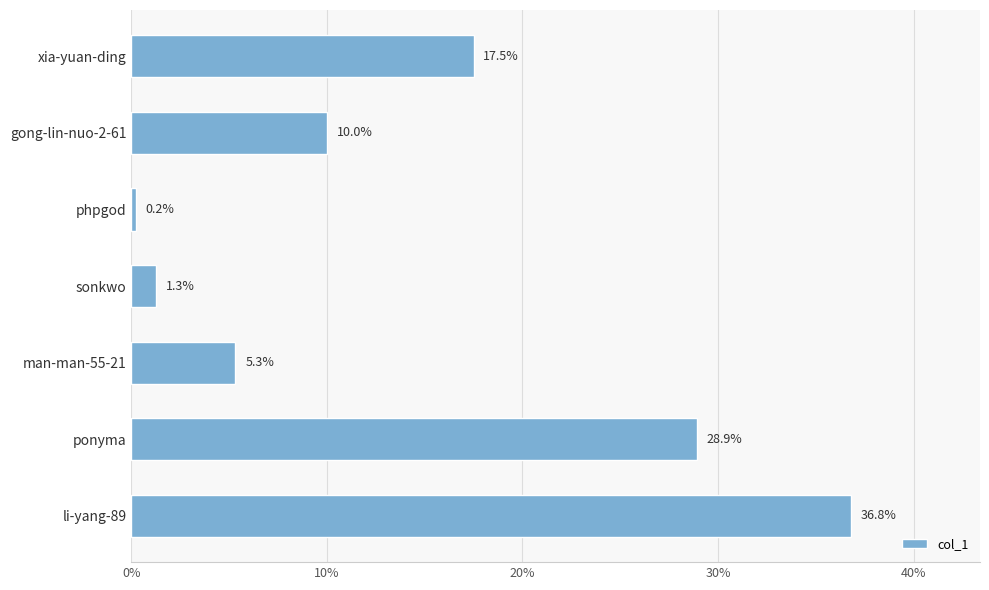

Reading top to bottom, transcribe all the data shown in this chart.

xia-yuan-ding=17.5	gong-lin-nuo-2-61=10.0	phpgod=0.2	sonkwo=1.3	man-man-55-21=5.3	ponyma=28.9	li-yang-89=36.8